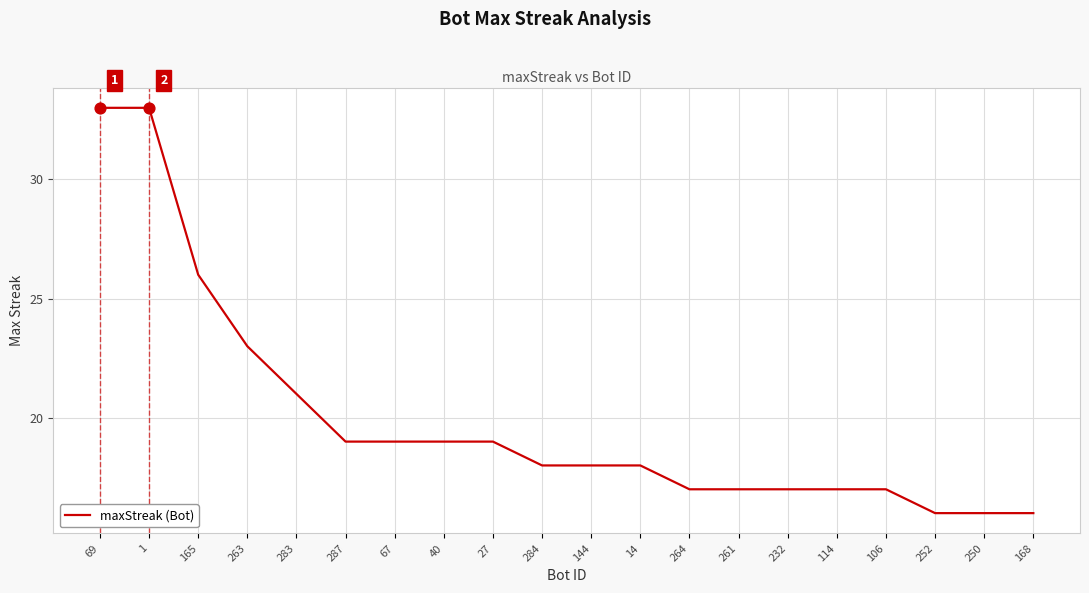

Between 106 and 168, which is larger?

106